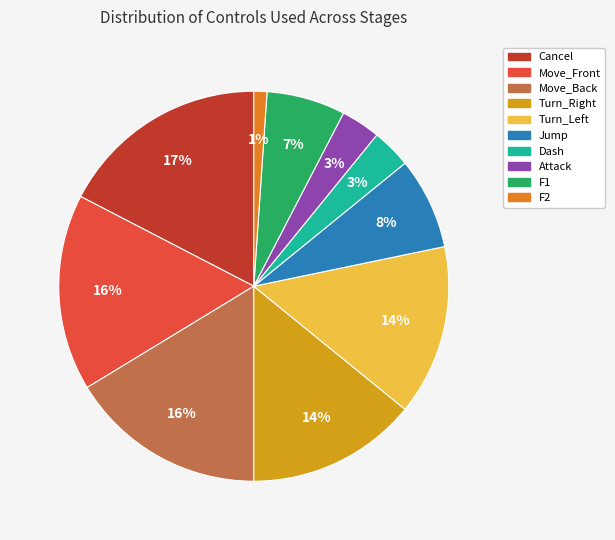

To the nearest percent, what is the difference between the largest and smallest slice percentages?

16%